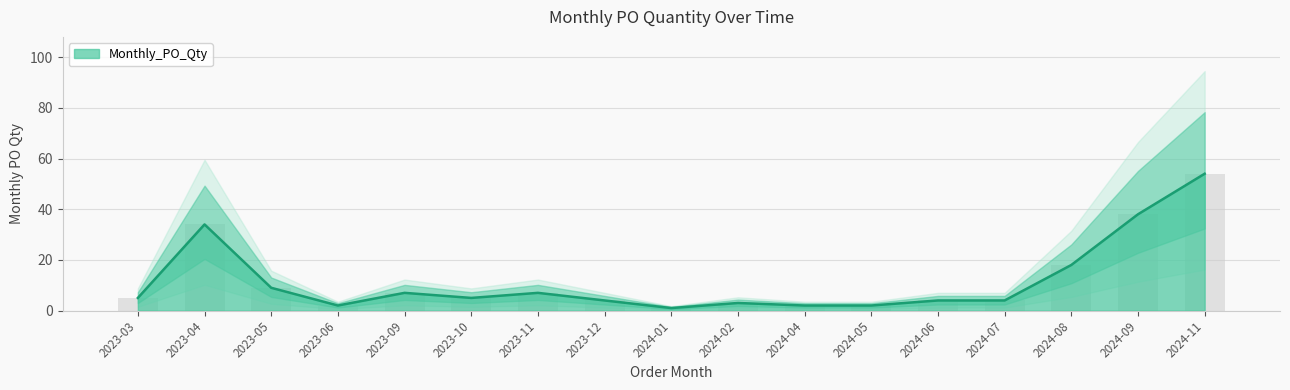

The chart shows a value of 49 at 2023-04. True or false?

False